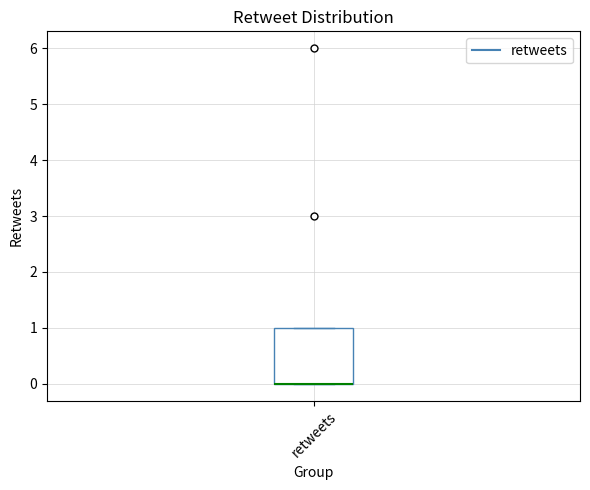

Transcribe this box plot: give where the median line is, the range the box spans, and where the two whiskers end, as read against the y-axis. The values are not printed on the chart, so give them approximately, as read against the axis.

median 0 (drawn on the box's lower edge), box 0 to 1, whiskers 0 to 1